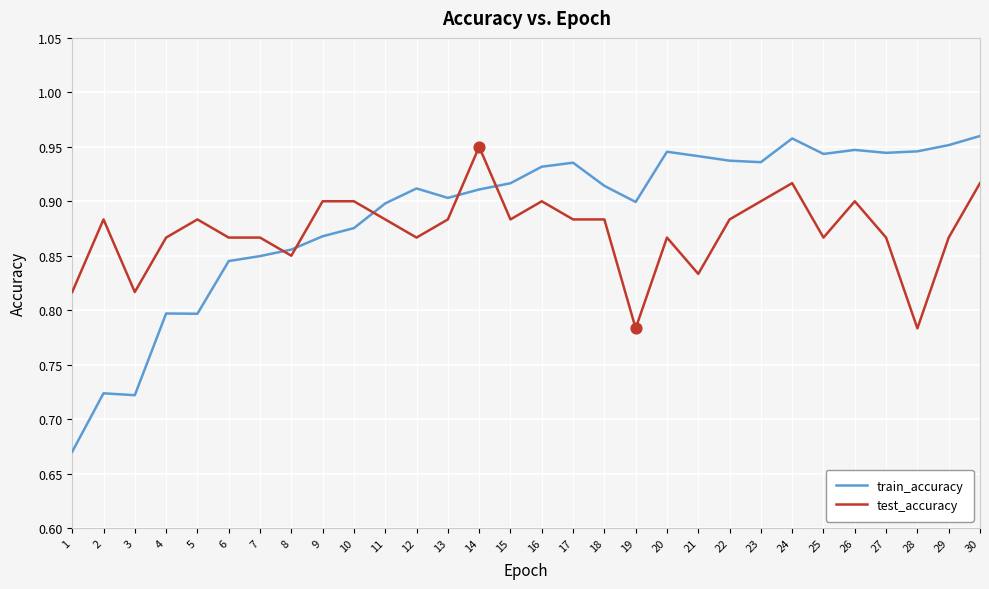

At how many categories does at least one series exceed 0?

30